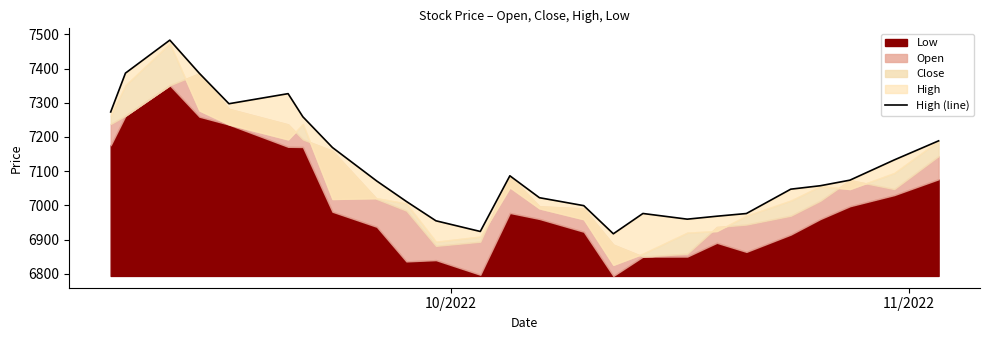

What is the value of the 2nd point from the left?

7386.6